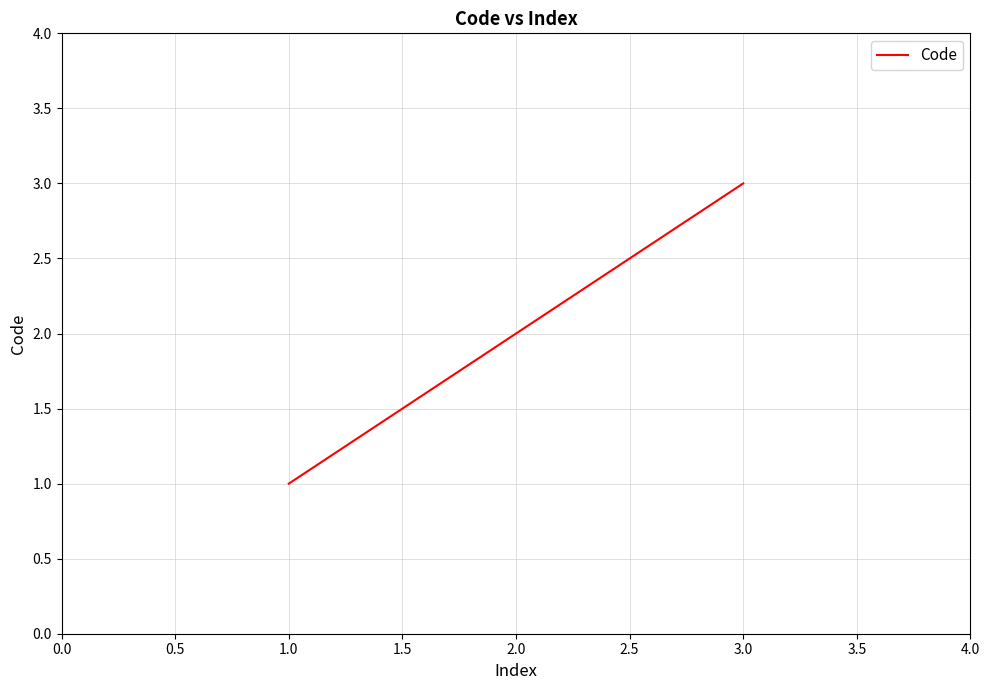

Read the value at 1.0.

1